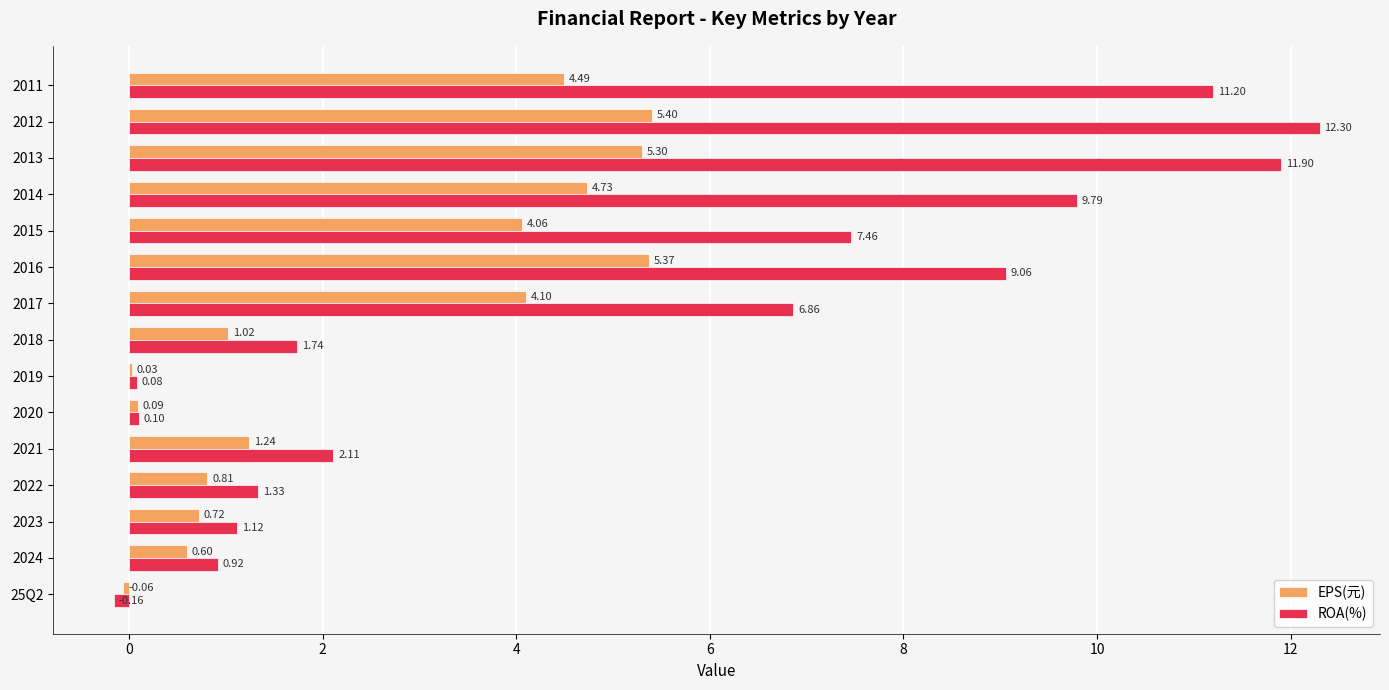

Between 25Q2 and 2018, which series saw the biggest shift?

ROA(%)